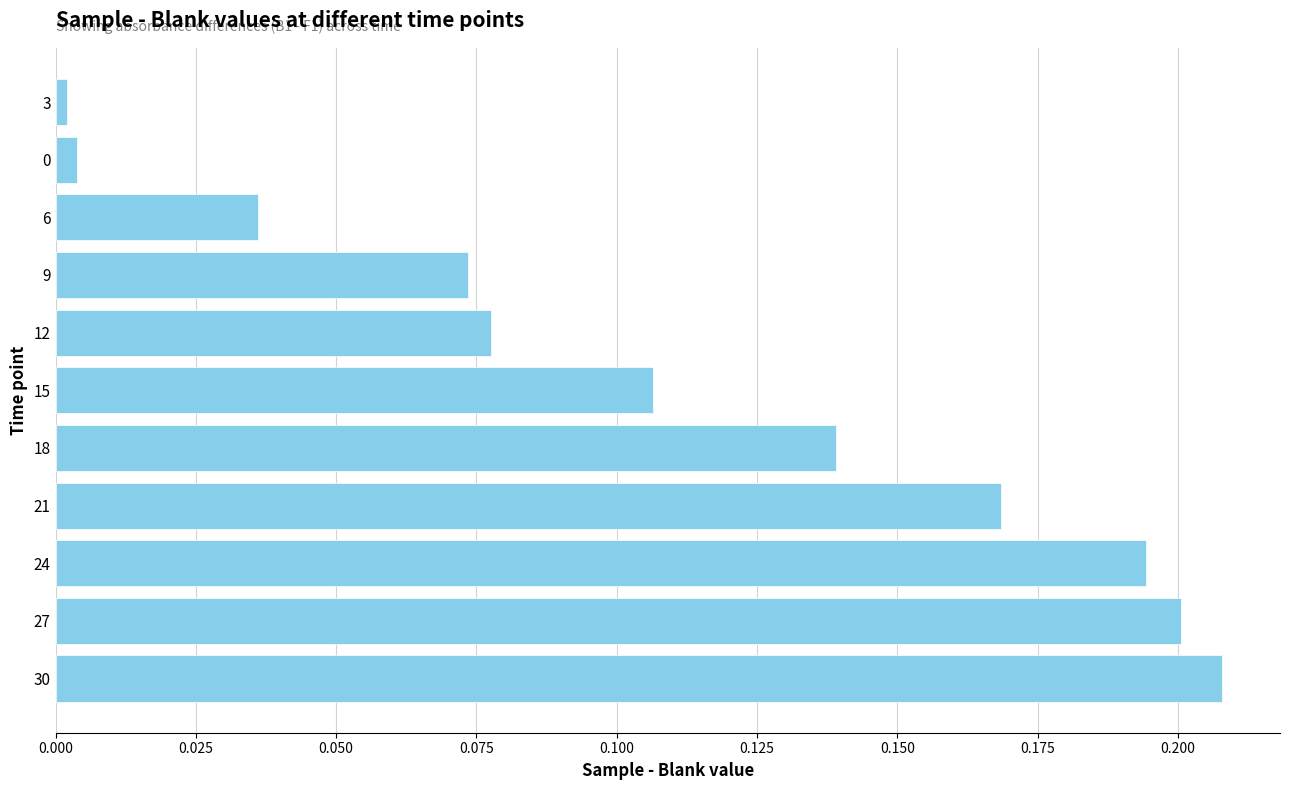

What is the sum of all values?

1.2